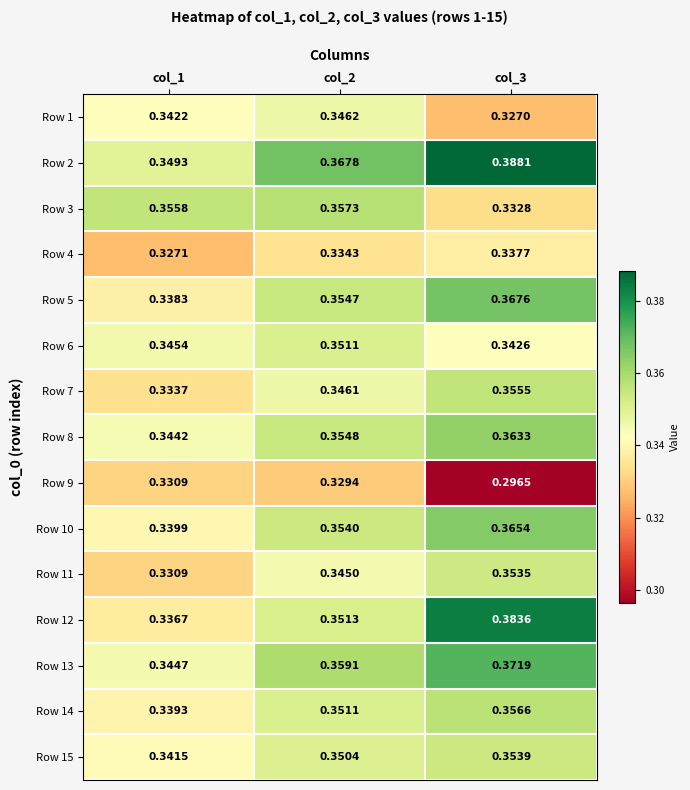

How many series are shown in this chart?

15